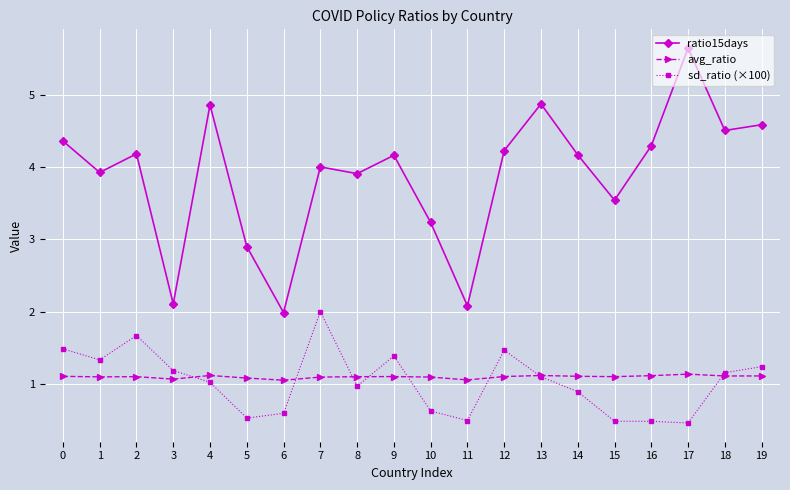

True or false: ratio15days has a value of 1.5 at 2.

False